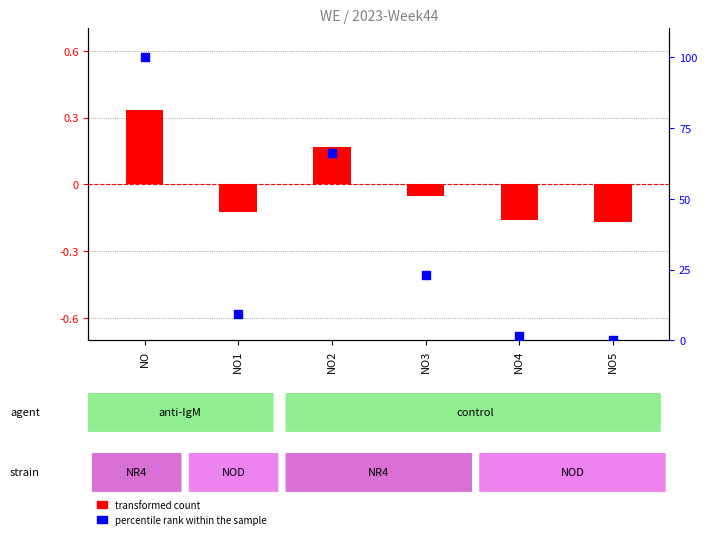

Which series reaches the minimum Y coordinate?

transformed count